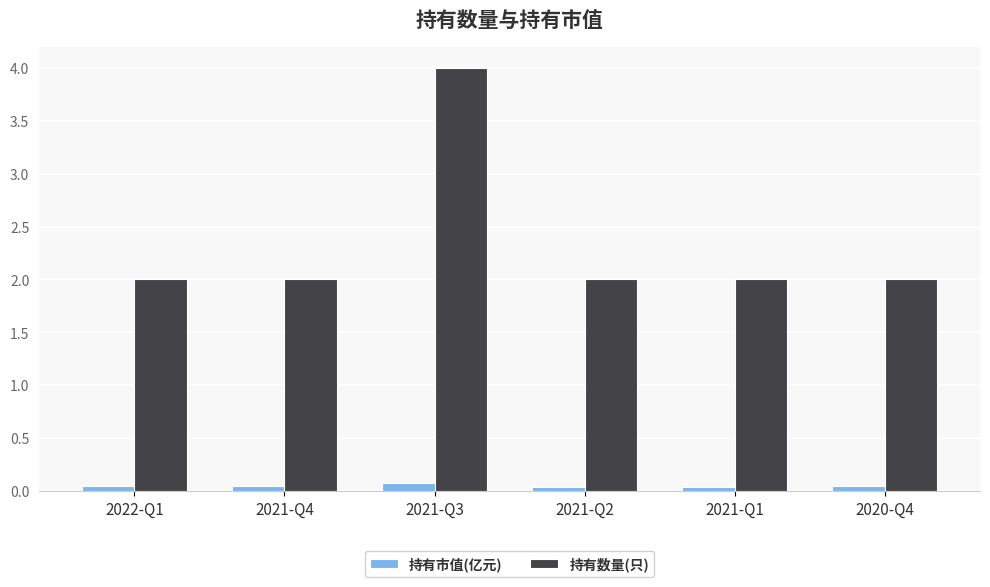

Which series has the largest total across all categories?

持有数量(只)